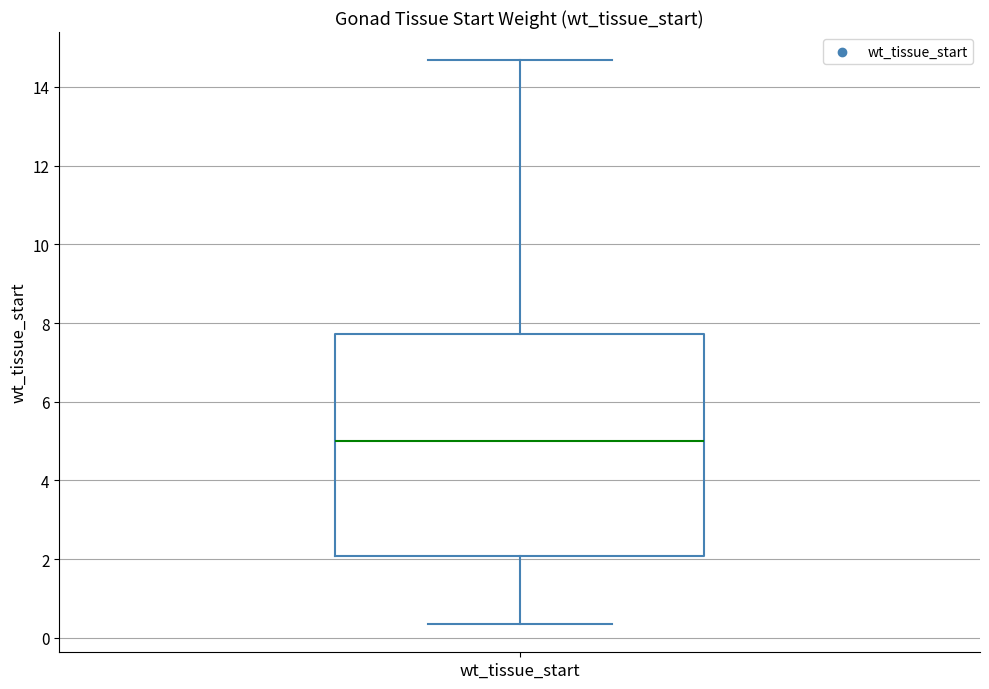

Read this box plot against the y-axis: the position of the median line, the range covered by the box, and the ends of both whiskers. The values are not printed on the chart, so give them approximately, as read against the axis.

median 5.0, box 2.0 to 7.8, whiskers 0.4 to 14.6